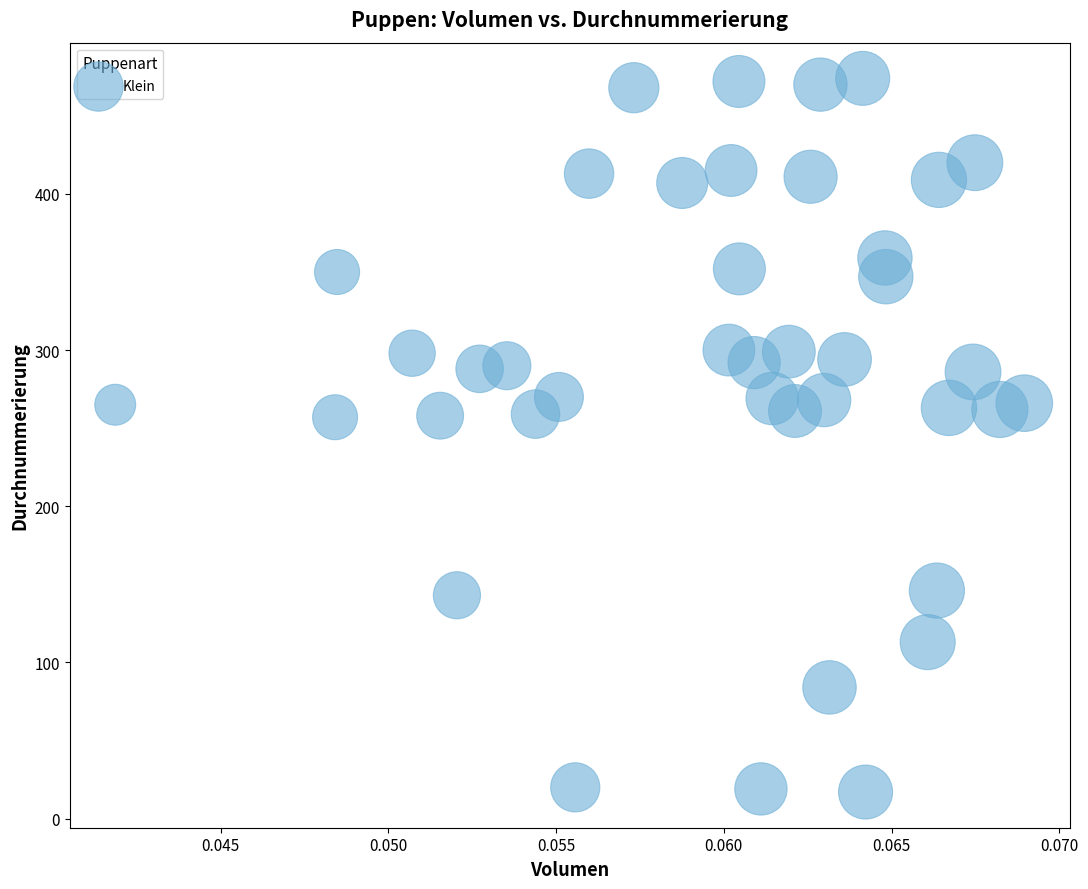

What is the range of Y values (max minus min)?

457